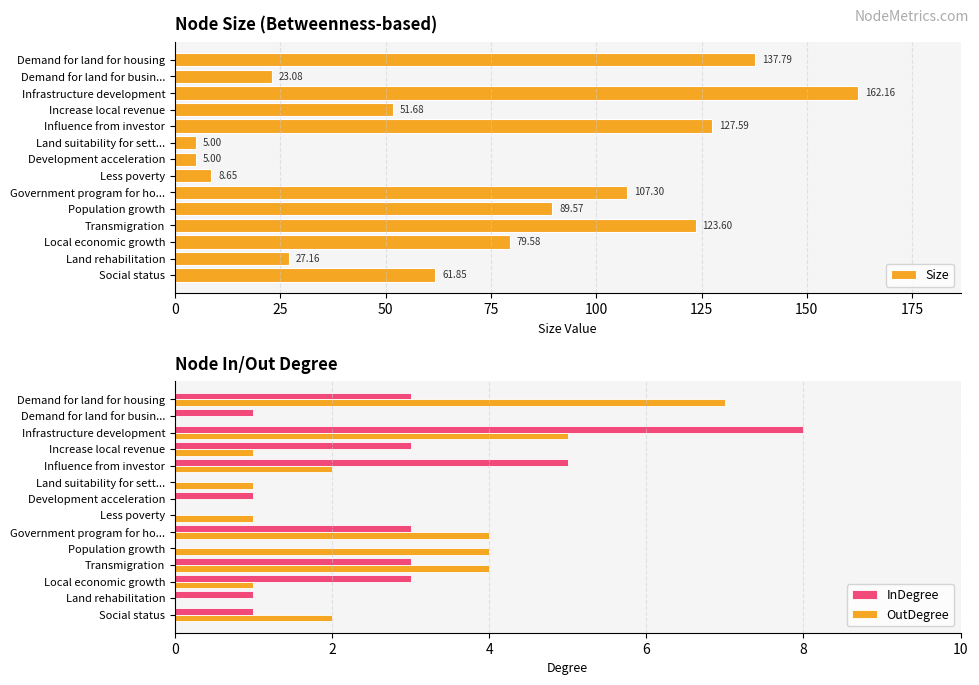

True or false: InDegree has a value of 1 at Development acceleration.

True